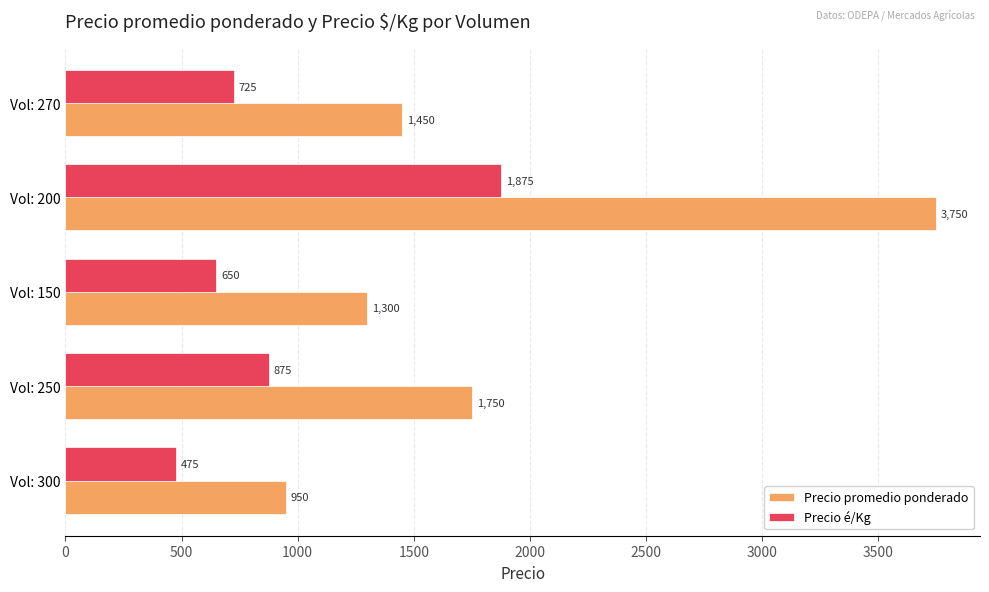

Which series has the largest range (max minus min)?

Precio promedio ponderado